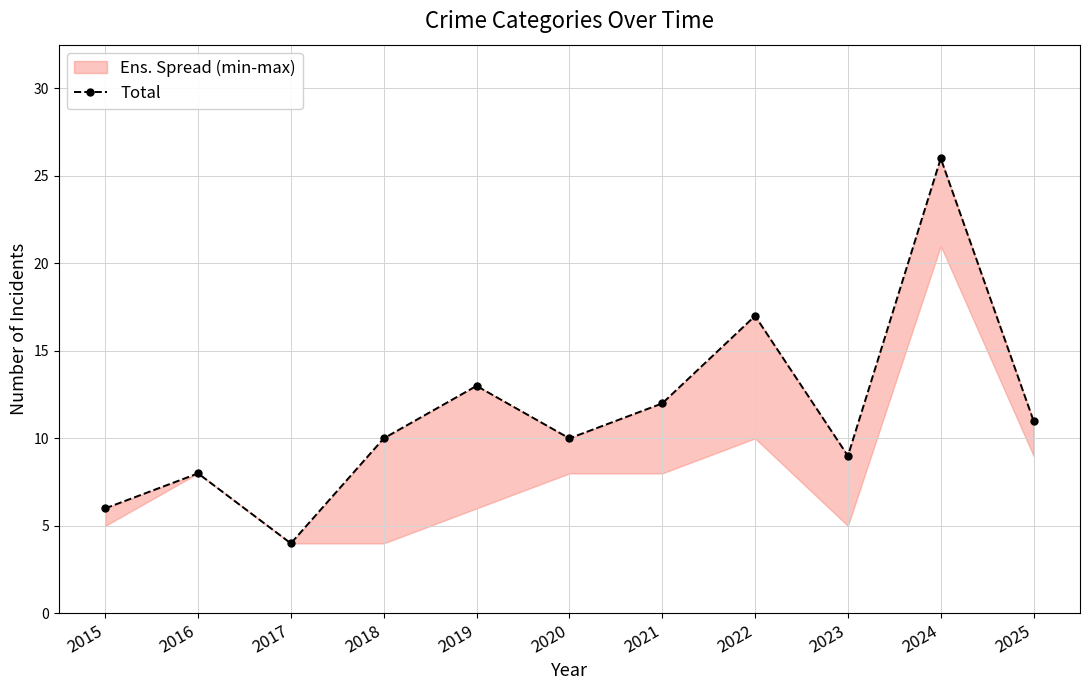

What is the difference between the second highest and minimum values?

13